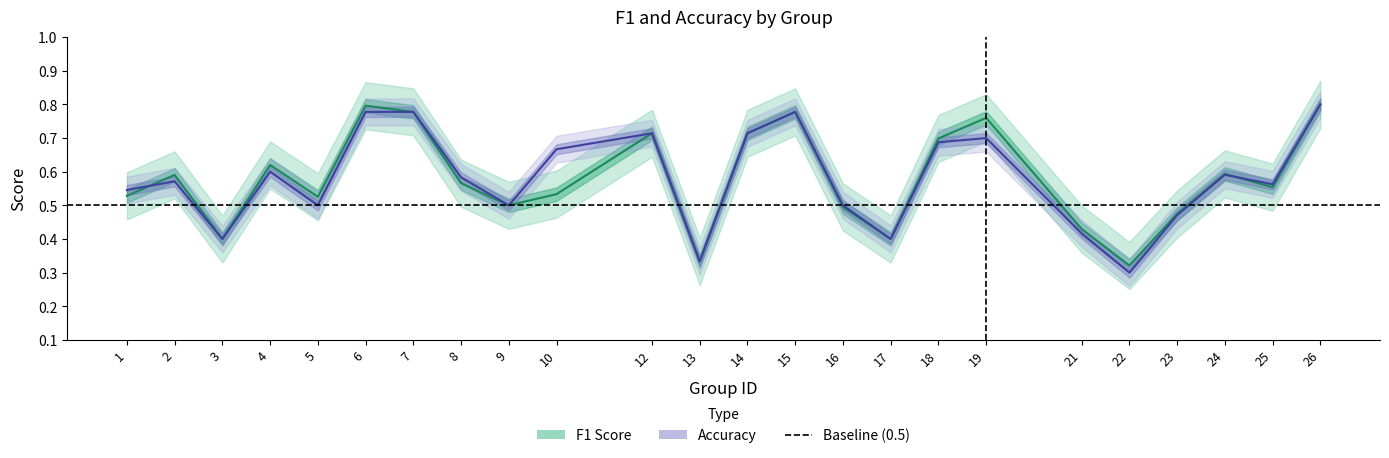

What value does the f1 series have at 18?

0.7